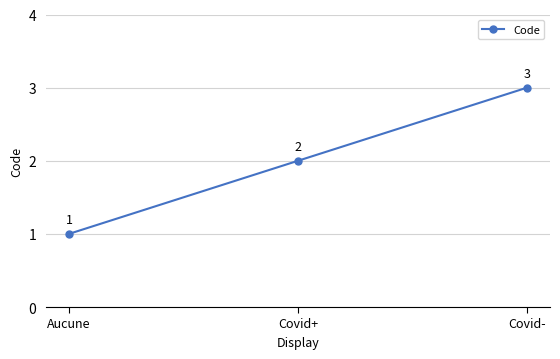

Which category has the lowest value across all series?

Aucune